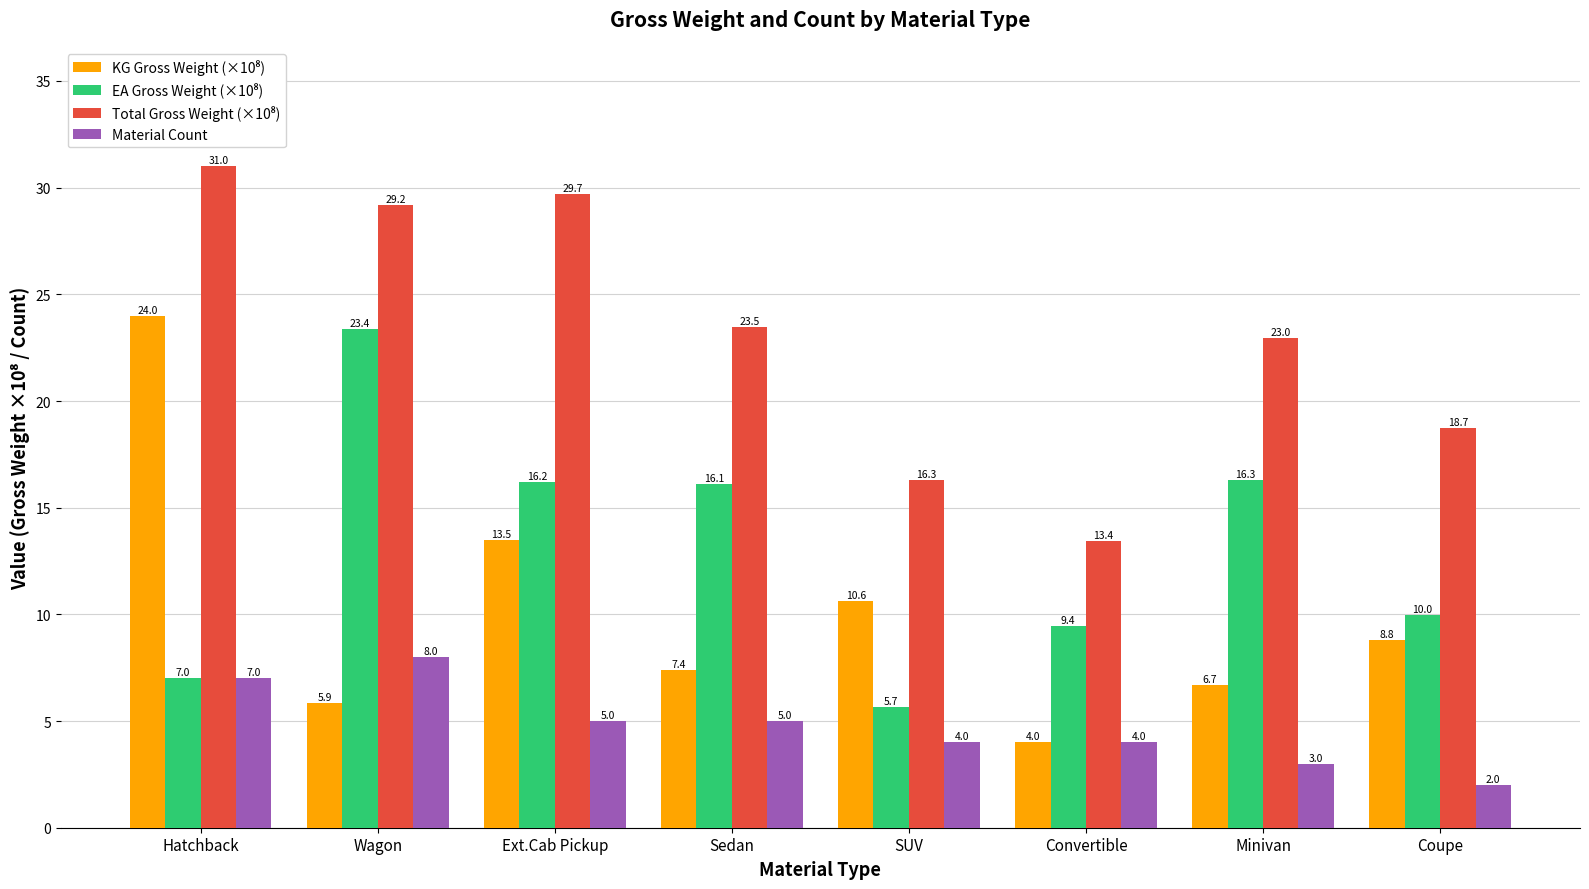

What is the sum of the Material Count values at Ext.Cab Pickup and Hatchback?

12.0